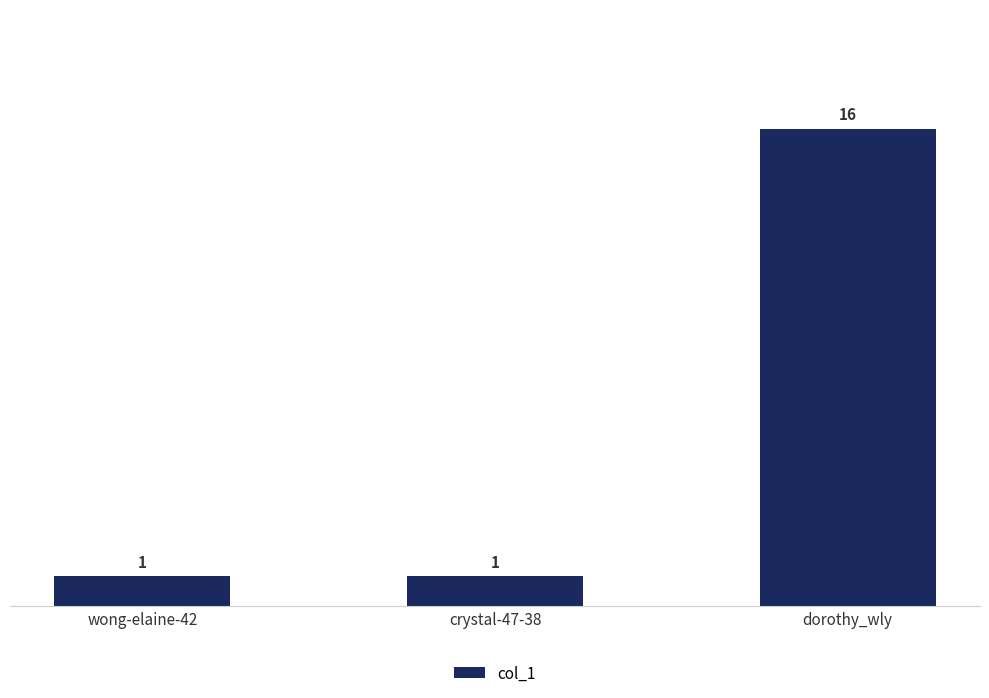

What is the label of the 3rd bar from the right?

wong-elaine-42